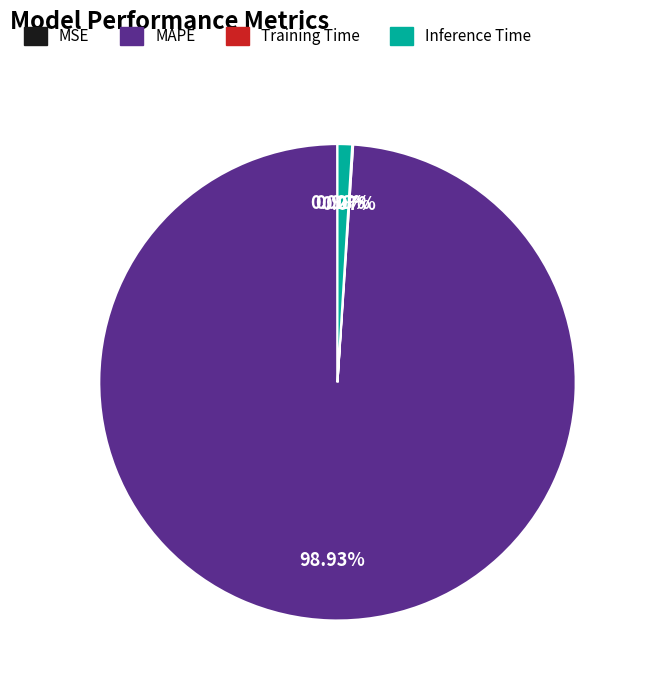

Which category has the biggest portion of the pie?

MAPE